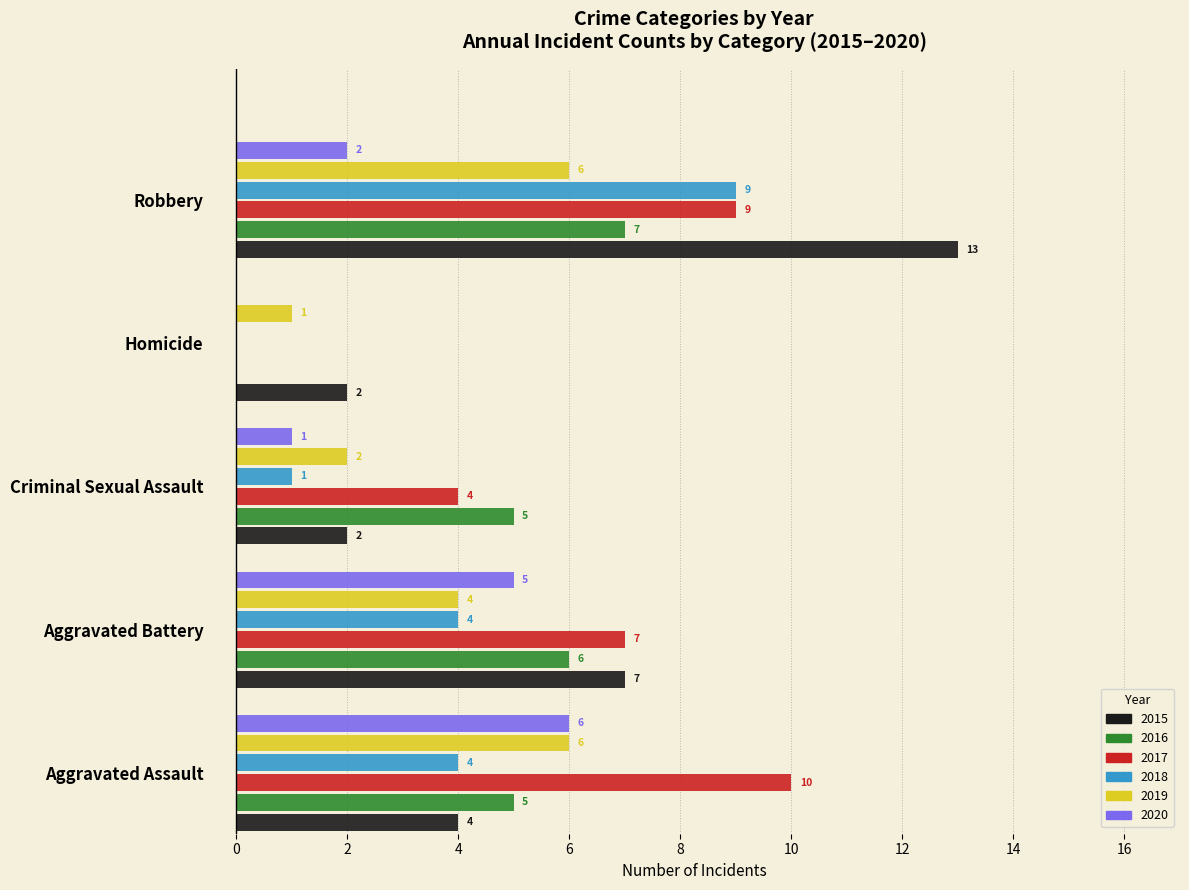

What is the total value across all series at Robbery?

46